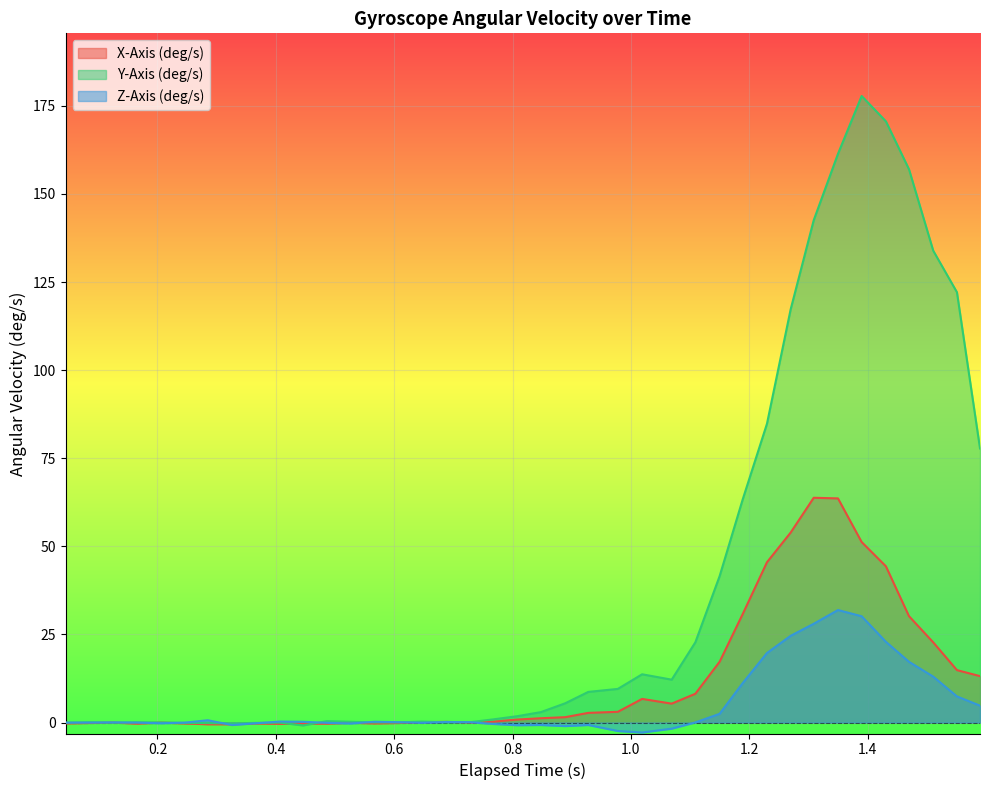

Which series has the largest range (max minus min)?

Y-Axis (deg/s)